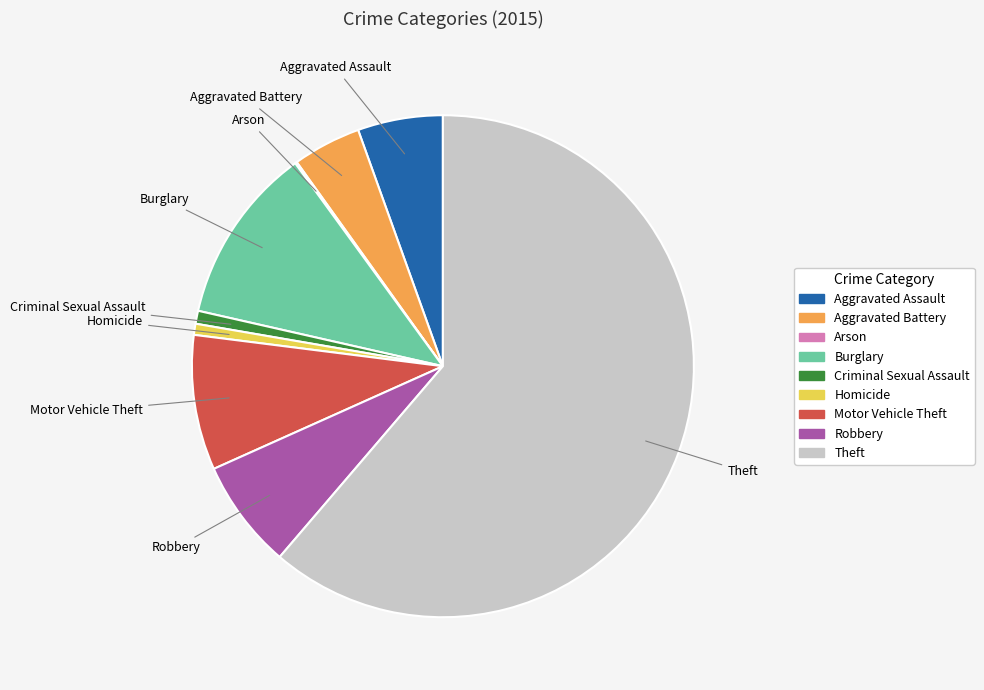

Does Criminal Sexual Assault account for over 50% of the chart?

No